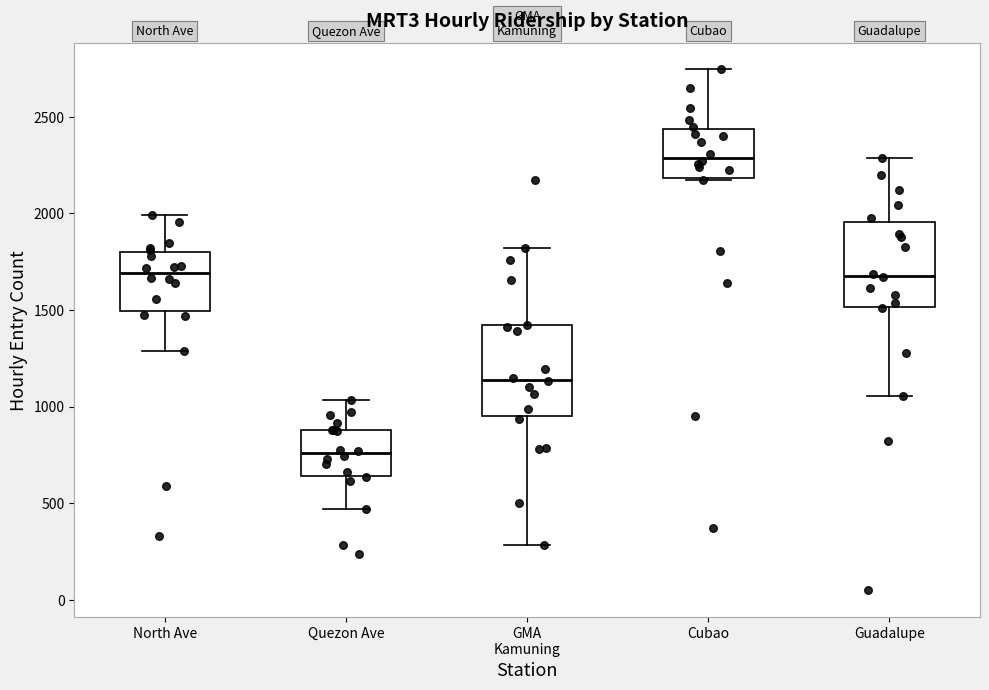

Reading left to right, read every box against the y-axis: the position of its median line, the range the box covers, and the ends of its whiskers. The values are not printed on the chart, so give them approximately, as read against the axis.

North Ave: median 1700, box 1500 to 1800, whiskers 1300 to 2000
Quezon Ave: median 750, box 650 to 900, whiskers 450 to 1050
GMA Kamuning: median 1150, box 950 to 1400, whiskers 300 to 1800
Cubao: median 2300, box 2200 to 2450, whiskers 2150 to 2750
Guadalupe: median 1700, box 1500 to 1950, whiskers 1050 to 2300